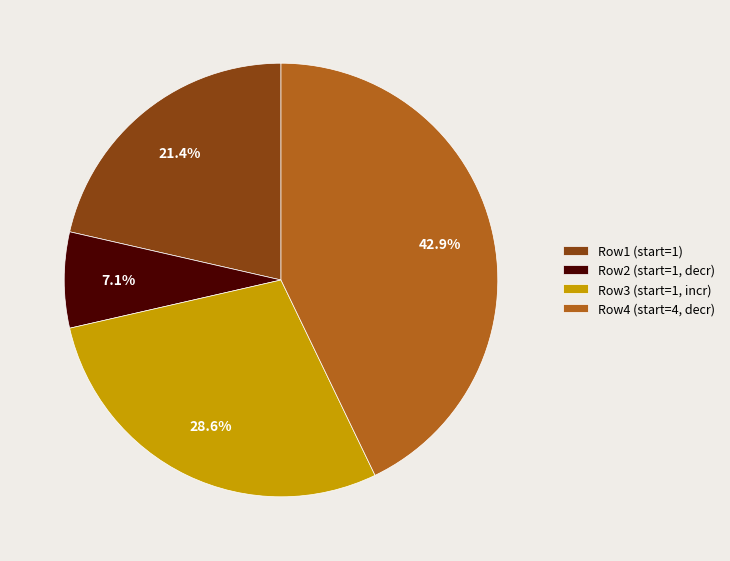

Which has a higher value, Row1 (start=1) or Row4 (start=4, decr)?

Row4 (start=4, decr)